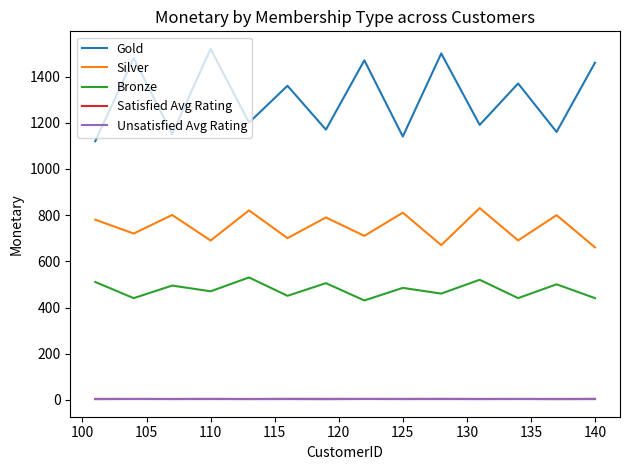

True or false: Unsatisfied Avg Rating and Bronze cross at least once.

False